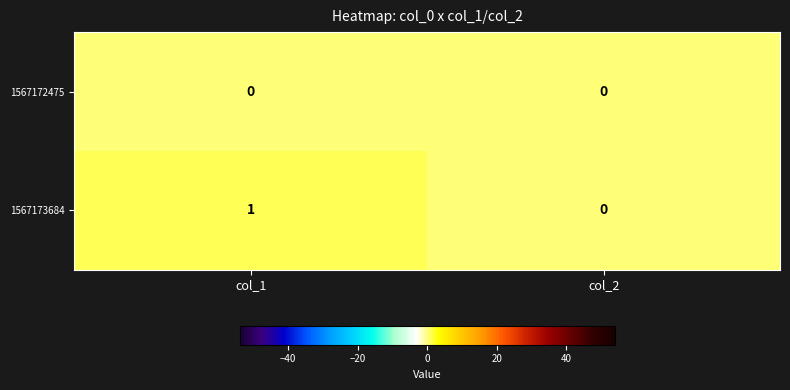

Rank the series by their maximum value, from highest to lowest.

1567173684, 1567172475